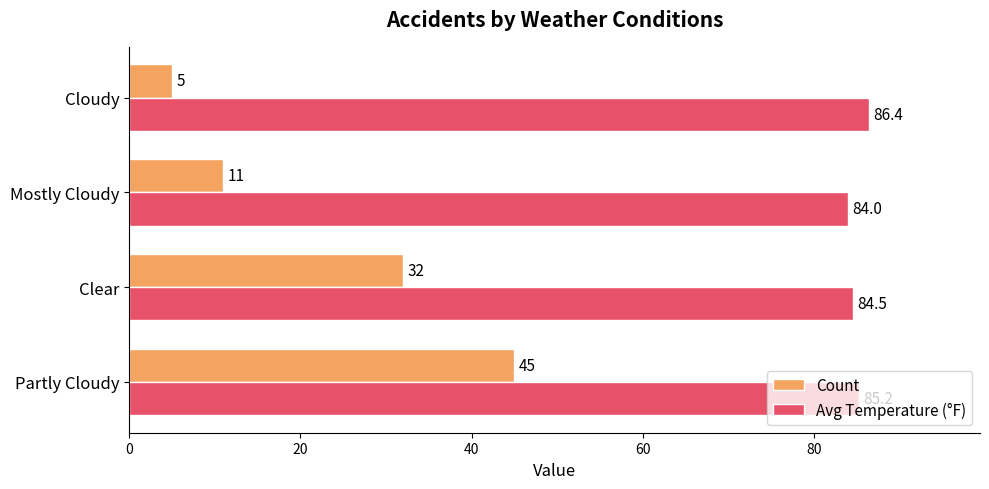

Which series has the largest range (max minus min)?

Count